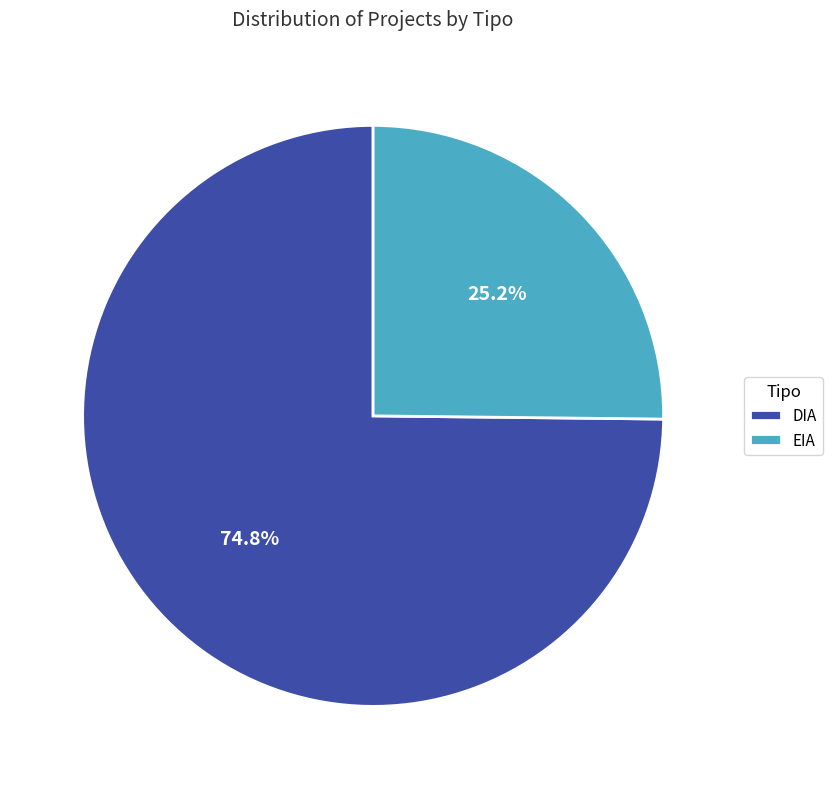

Count the number of slices in the pie.

2